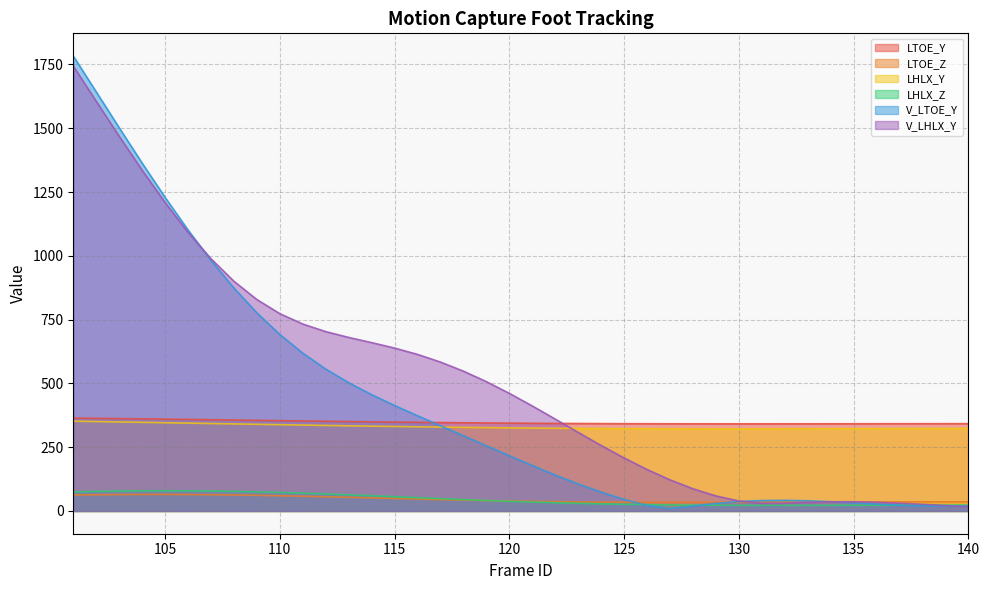

Which series has the largest total across all categories?

V_LHLX_Y